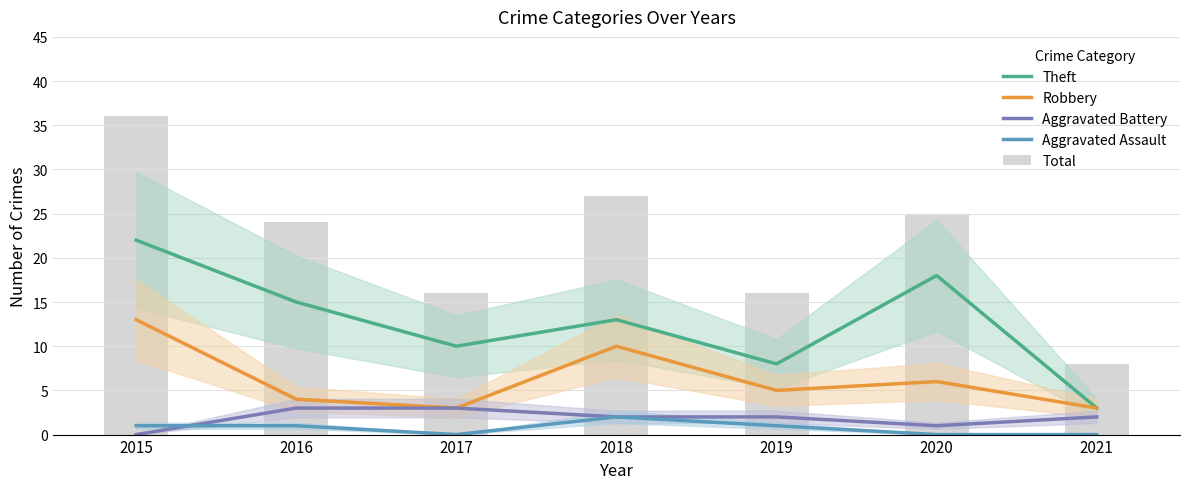

True or false: Aggravated Battery has a value of 2 at 2018.

True